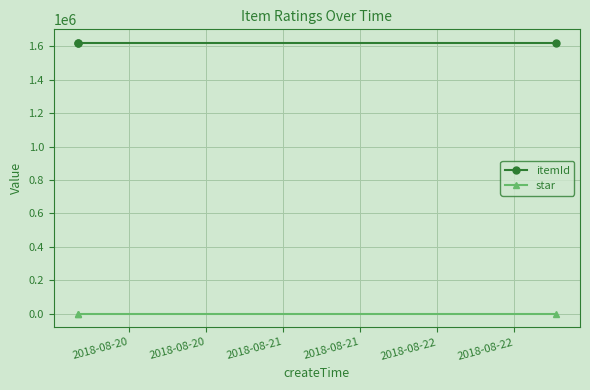

List the series in order of their overall mean, highest first.

itemId, star